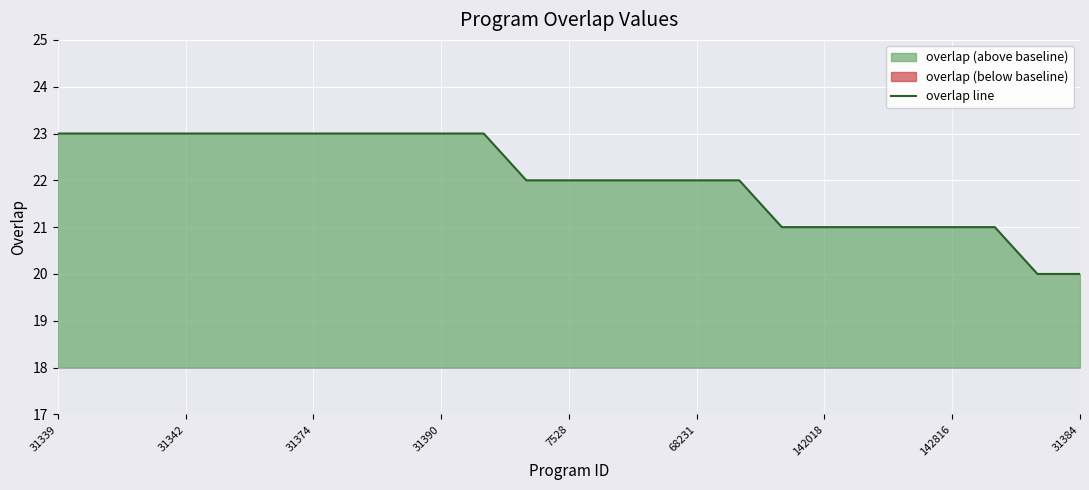

Is it true that overlap line equals 23 at 31342?

True